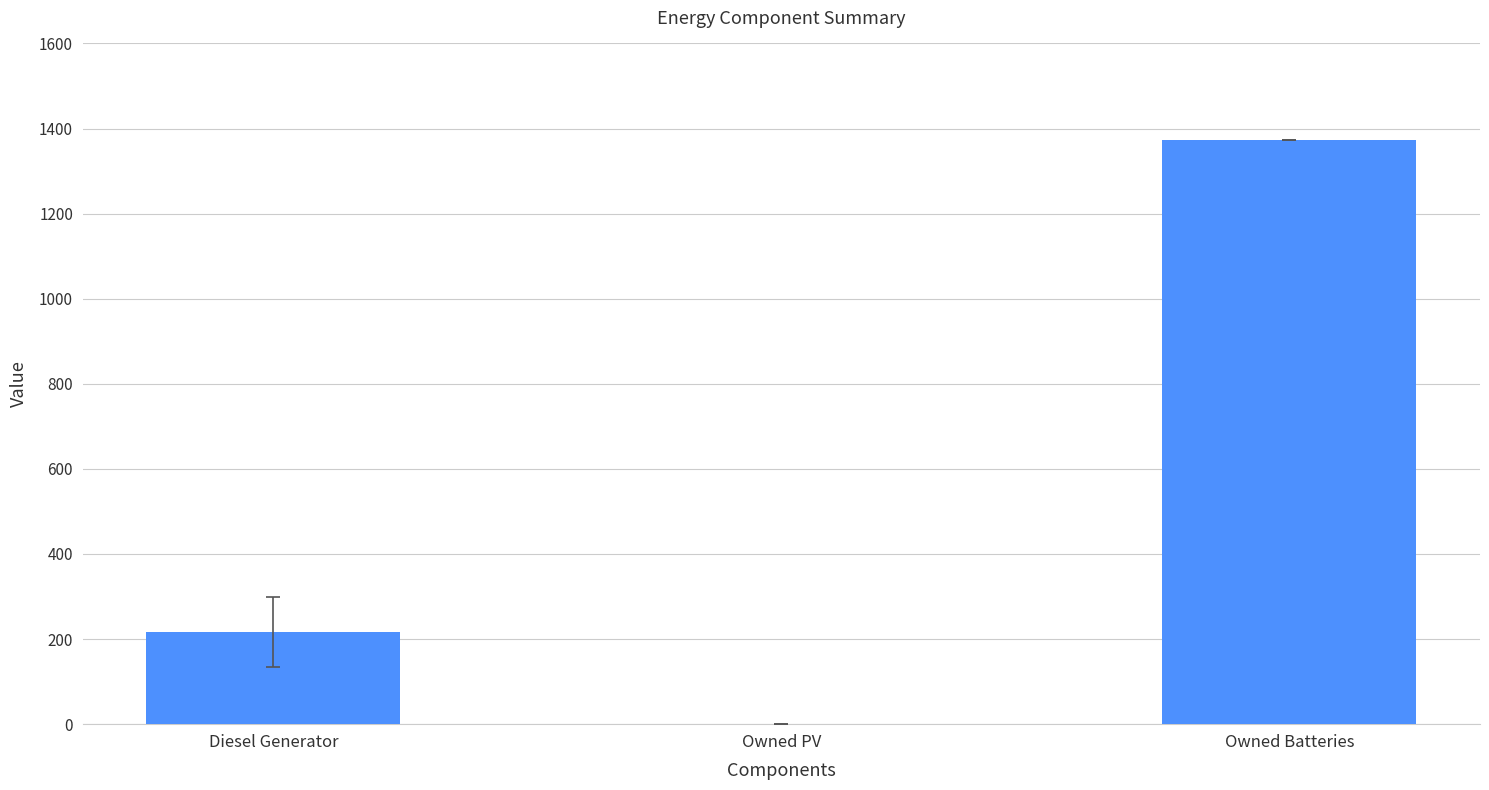

What is the maximum value shown in the chart?

1374